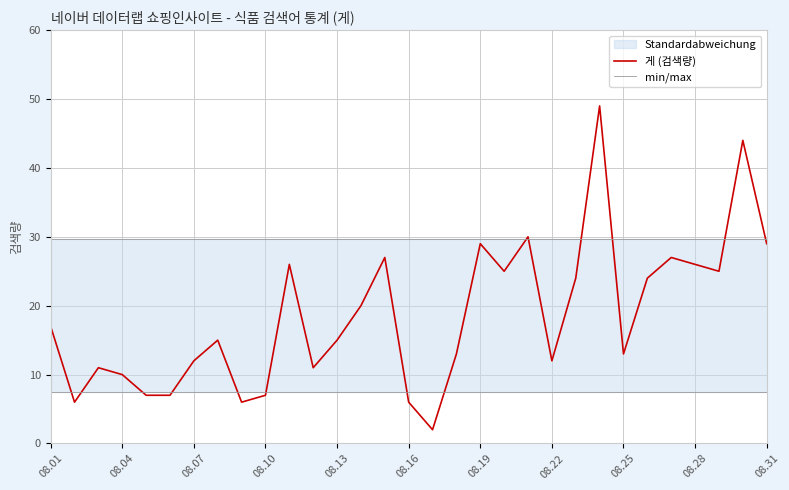

How many intersections are there between min/max and 게 (검색량)?

6